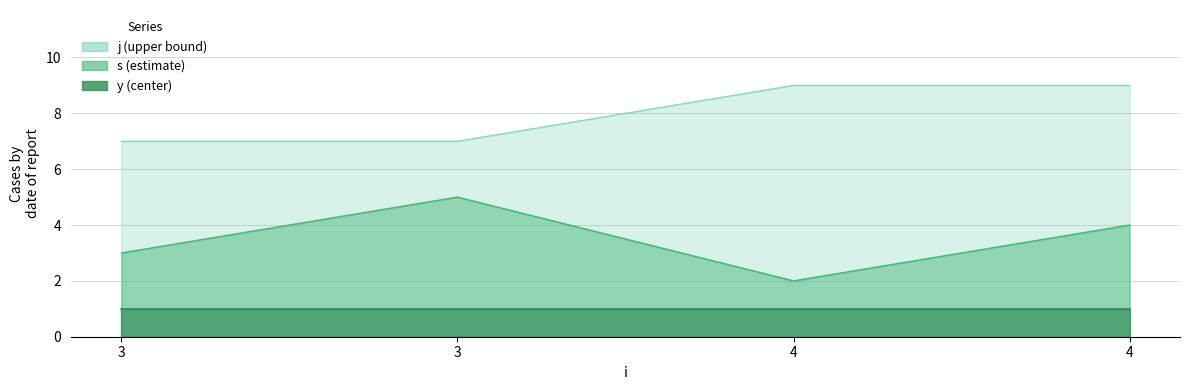

True or false: j and s cross at least once.

False